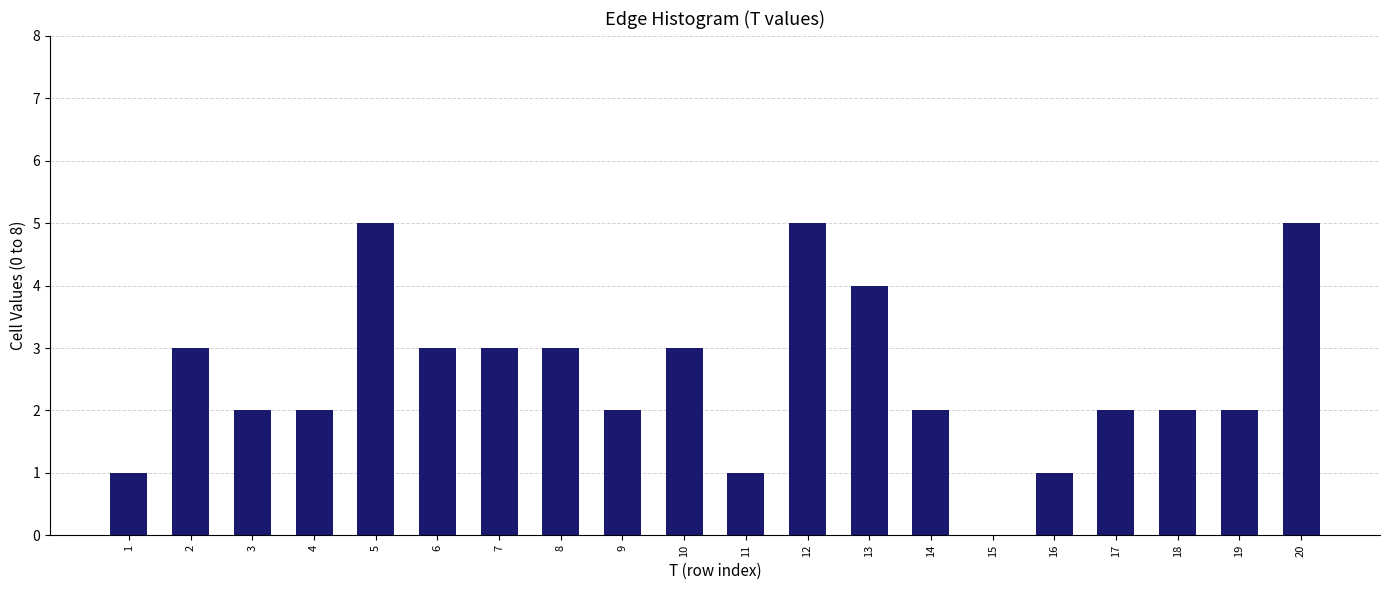

Reading left to right, transcribe all the data shown in this chart.

1=1	2=3	3=2	4=2	5=5	6=3	7=3	8=3	9=2	10=3	11=1	12=5	13=4	14=2	15=0	16=1	17=2	18=2	19=2	20=5